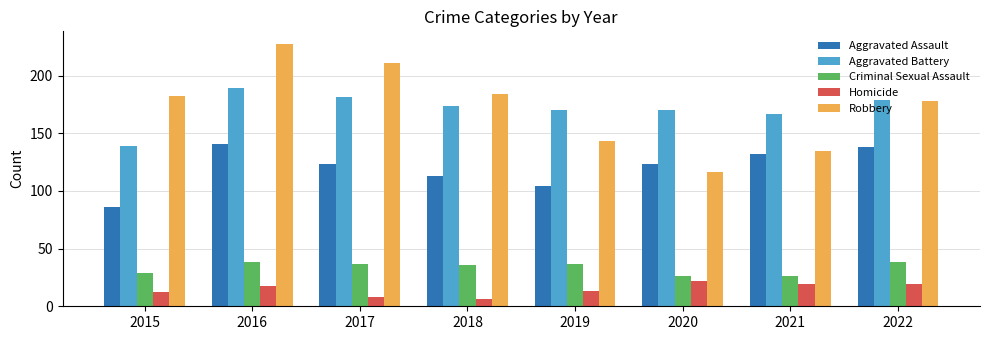

What is the total value across all series at 2020?

457